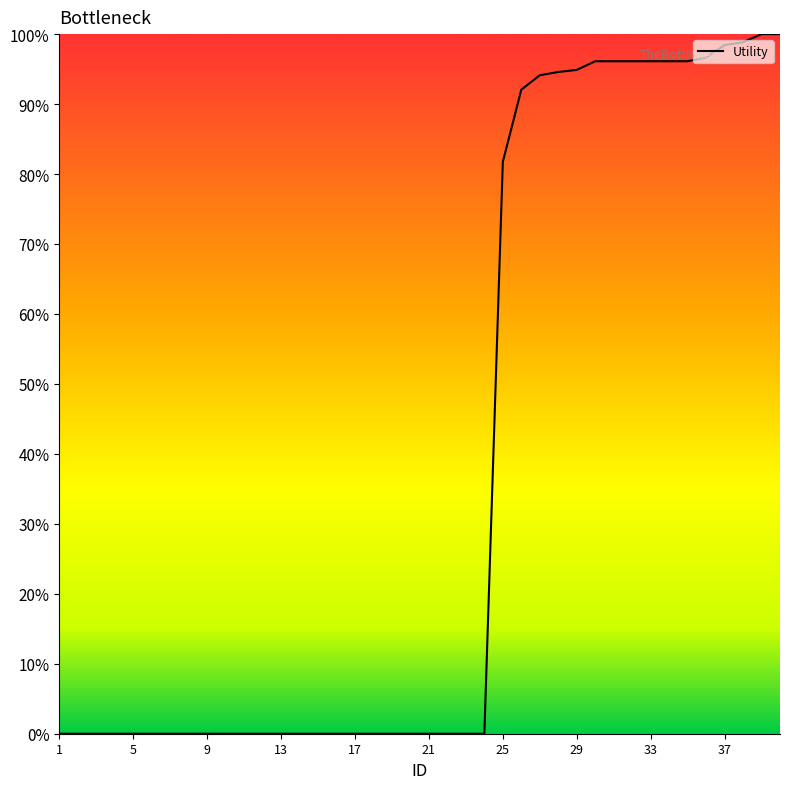

Is this an area chart (filled region under the line)?

Yes